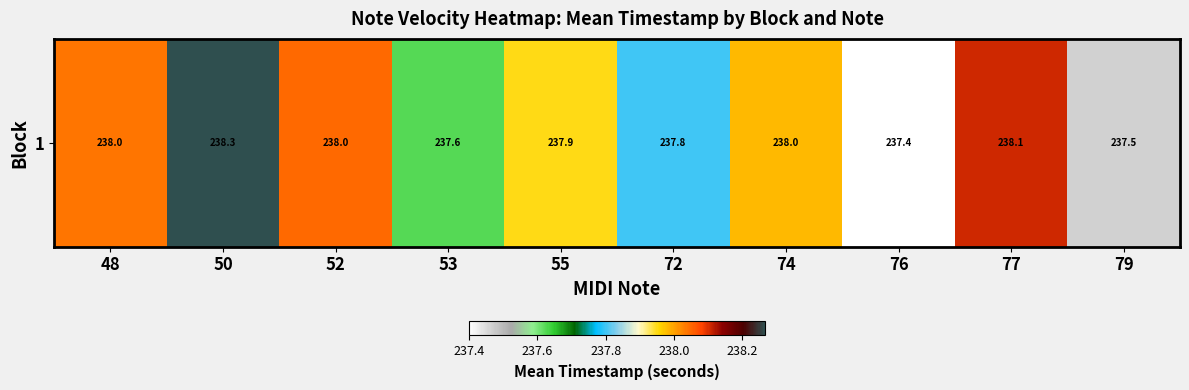

What is the smallest value displayed?

237.4